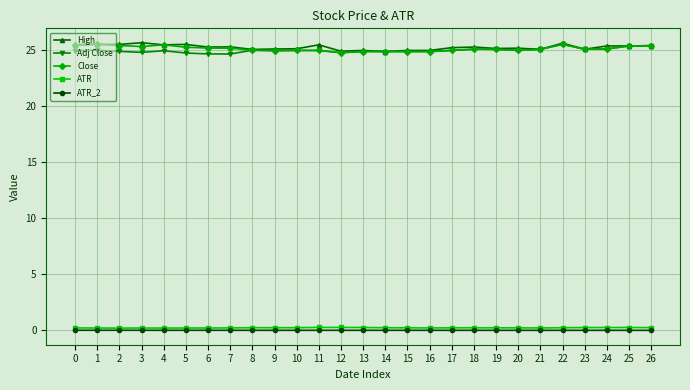

What is the maximum value shown in the chart?

25.7